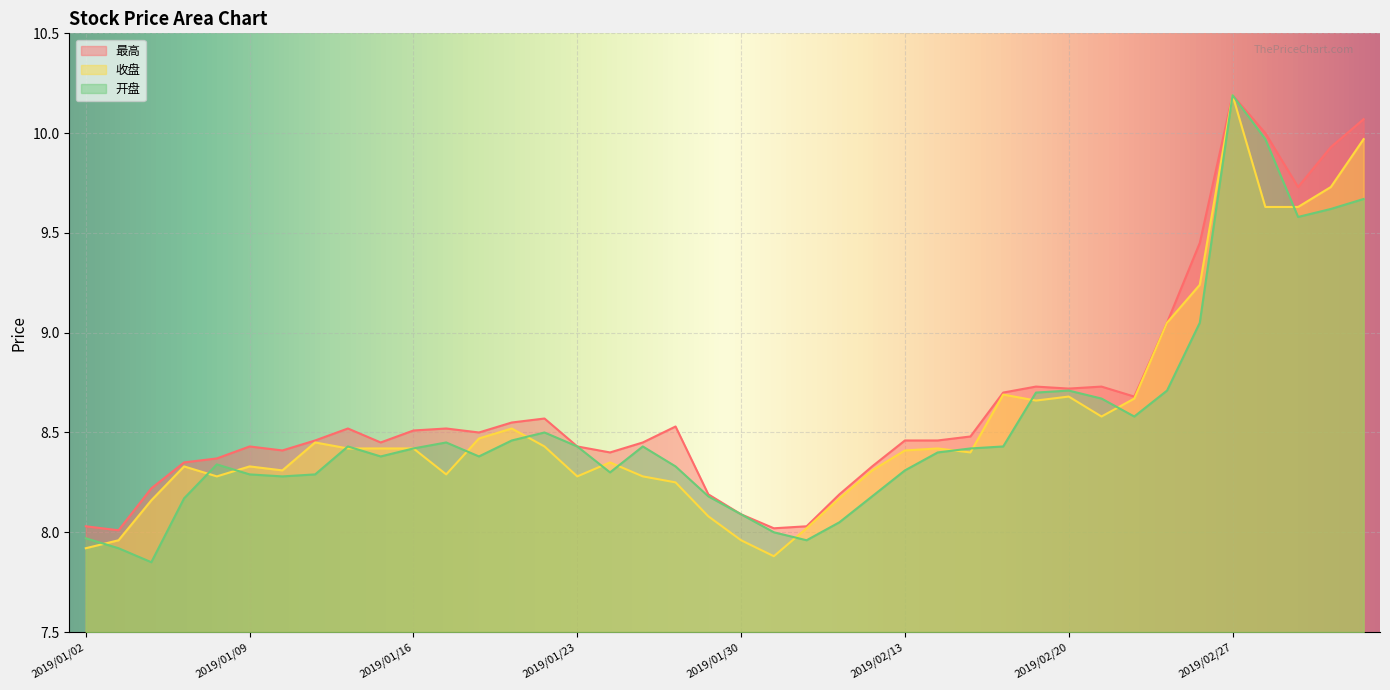

How many series are shown in this chart?

3